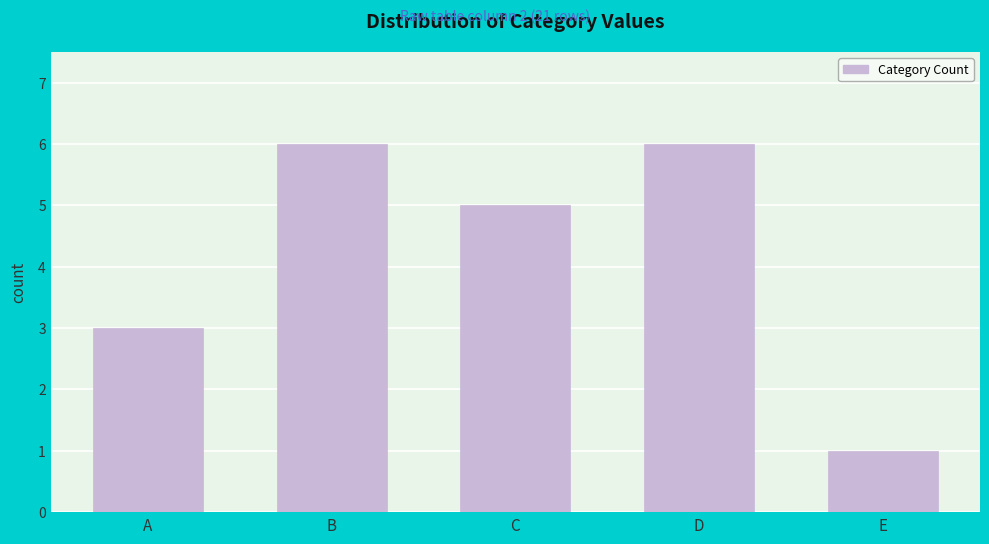

Reading left to right, extract all data points from this chart.

3	6	5	6	1